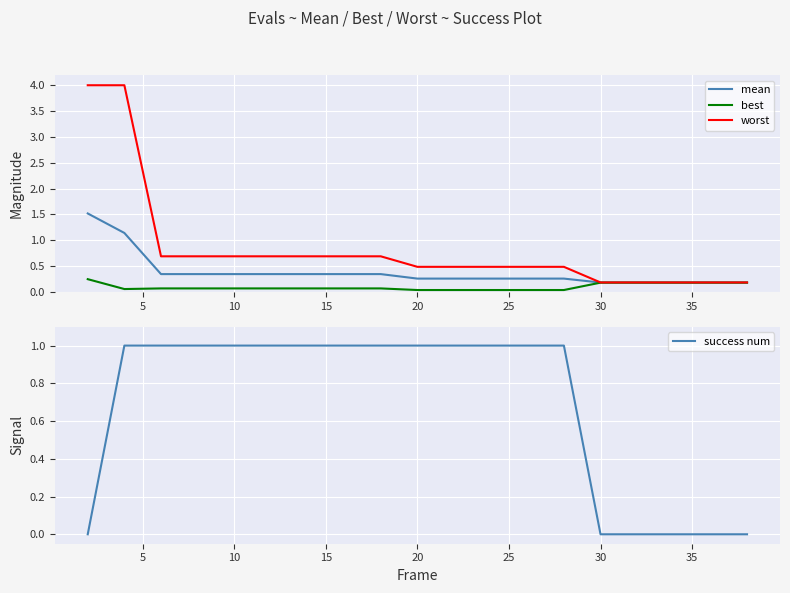

What is the difference between the second highest and second lowest values in the mean series?

1.0